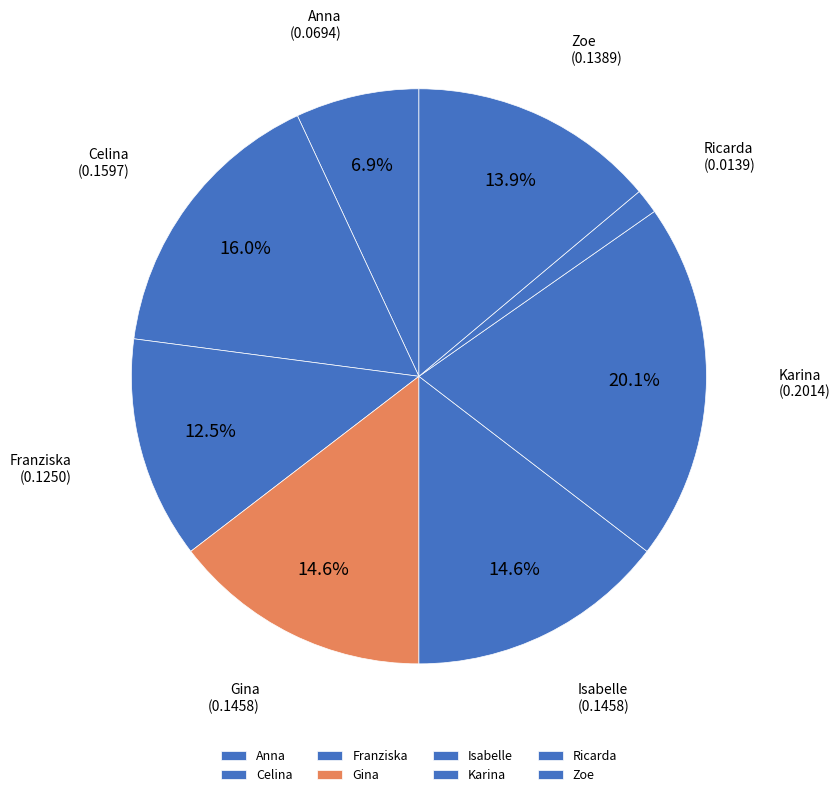

The Karina slice represents 20% of the pie. True or false?

True